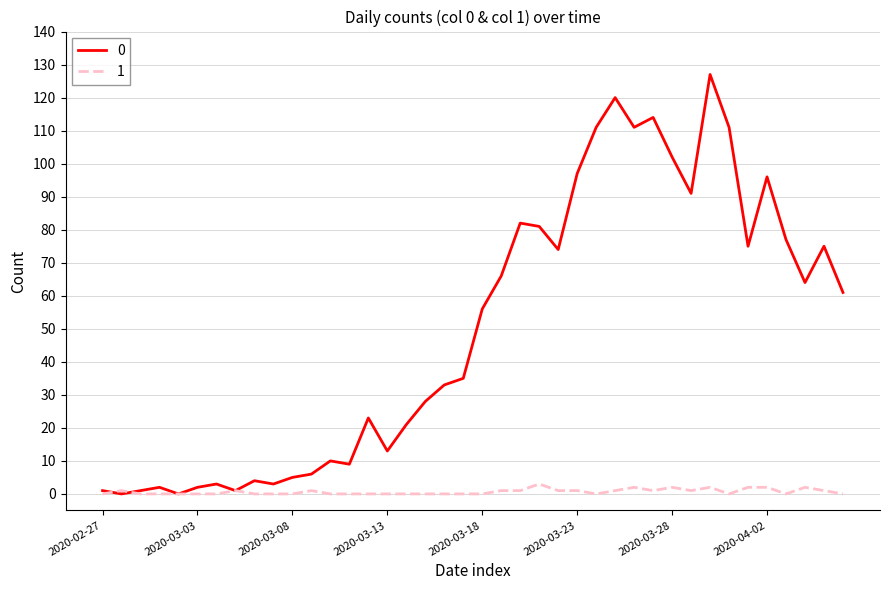

List the series in order of their overall mean, lowest first.

1, 0